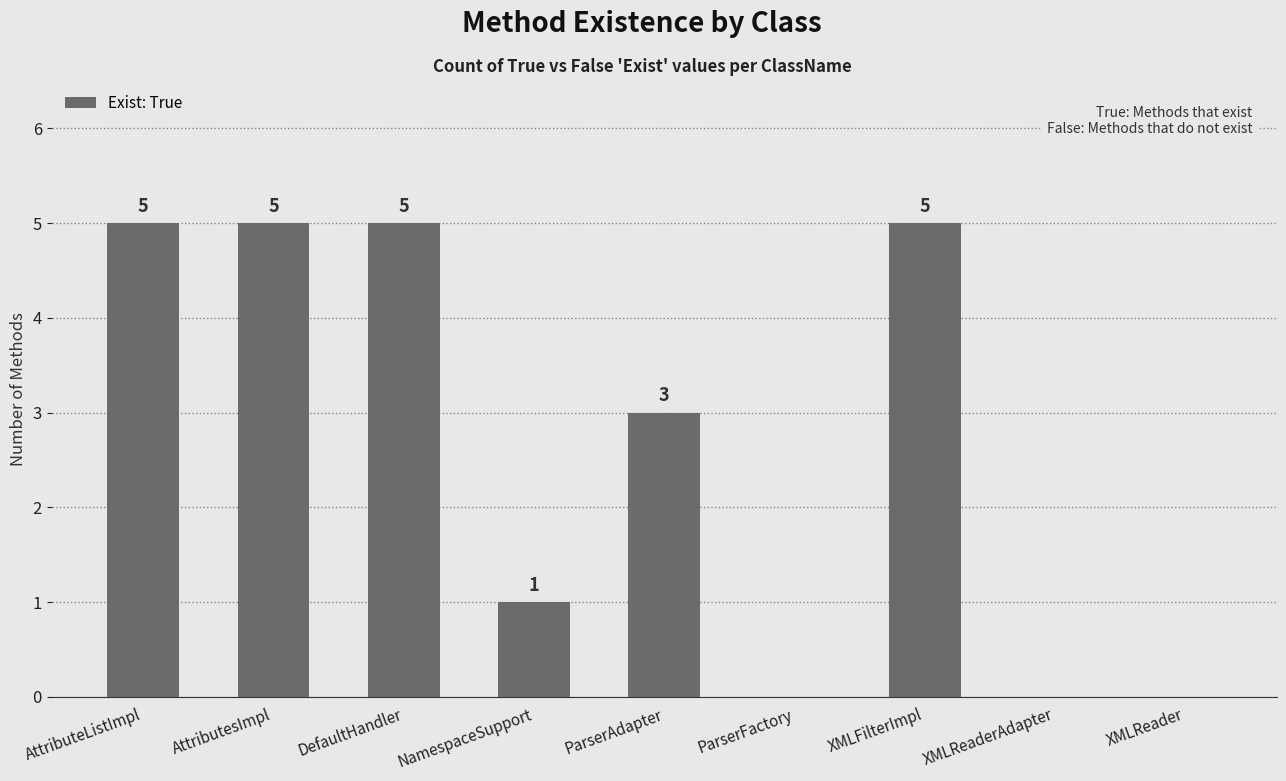

Where does the data first go above 3?

AttributeListImpl